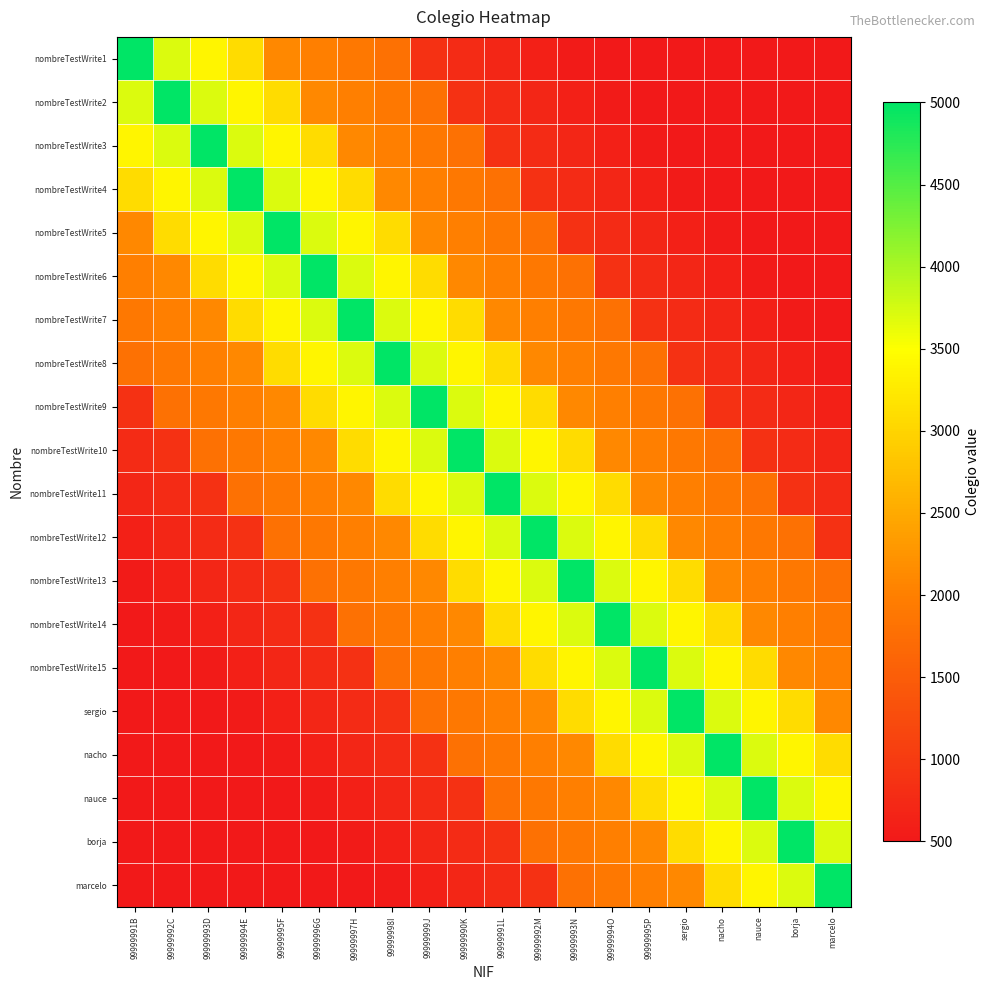

Reading left to right, transcribe all the data shown in this chart.

nombreTestWrite1: 99999991B=5000	99999992C=3700	99999993D=3400	99999994E=3100	99999995F=2100	99999996G=2000	99999997H=1900	99999998I=1800	99999999J=860	99999990K=780	99999991L=700	99999992M=620	99999993N=540	99999994O=500	99999995P=500	sergio=500	nacho=500	nauce=500	borja=500	marcelo=500
nombreTestWrite2: 99999991B=3700	99999992C=5000	99999993D=3700	99999994E=3400	99999995F=3100	99999996G=2100	99999997H=2000	99999998I=1900	99999999J=1800	99999990K=860	99999991L=780	99999992M=700	99999993N=620	99999994O=540	99999995P=500	sergio=500	nacho=500	nauce=500	borja=500	marcelo=500
nombreTestWrite3: 99999991B=3400	99999992C=3700	99999993D=5000	99999994E=3700	99999995F=3400	99999996G=3100	99999997H=2100	99999998I=2000	99999999J=1900	99999990K=1800	99999991L=860	99999992M=780	99999993N=700	99999994O=620	99999995P=540	sergio=500	nacho=500	nauce=500	borja=500	marcelo=500
nombreTestWrite4: 99999991B=3100	99999992C=3400	99999993D=3700	99999994E=5000	99999995F=3700	99999996G=3400	99999997H=3100	99999998I=2100	99999999J=2000	99999990K=1900	99999991L=1800	99999992M=860	99999993N=780	99999994O=700	99999995P=620	sergio=540	nacho=500	nauce=500	borja=500	marcelo=500
nombreTestWrite5: 99999991B=2100	99999992C=3100	99999993D=3400	99999994E=3700	99999995F=5000	99999996G=3700	99999997H=3400	99999998I=3100	99999999J=2100	99999990K=2000	99999991L=1900	99999992M=1800	99999993N=860	99999994O=780	99999995P=700	sergio=620	nacho=540	nauce=500	borja=500	marcelo=500
nombreTestWrite6: 99999991B=2000	99999992C=2100	99999993D=3100	99999994E=3400	99999995F=3700	99999996G=5000	99999997H=3700	99999998I=3400	99999999J=3100	99999990K=2100	99999991L=2000	99999992M=1900	99999993N=1800	99999994O=860	99999995P=780	sergio=700	nacho=620	nauce=540	borja=500	marcelo=500
nombreTestWrite7: 99999991B=1900	99999992C=2000	99999993D=2100	99999994E=3100	99999995F=3400	99999996G=3700	99999997H=5000	99999998I=3700	99999999J=3400	99999990K=3100	99999991L=2100	99999992M=2000	99999993N=1900	99999994O=1800	99999995P=860	sergio=780	nacho=700	nauce=620	borja=540	marcelo=500
nombreTestWrite8: 99999991B=1800	99999992C=1900	99999993D=2000	99999994E=2100	99999995F=3100	99999996G=3400	99999997H=3700	99999998I=5000	99999999J=3700	99999990K=3400	99999991L=3100	99999992M=2100	99999993N=2000	99999994O=1900	99999995P=1800	sergio=860	nacho=780	nauce=700	borja=620	marcelo=540
nombreTestWrite9: 99999991B=860	99999992C=1800	99999993D=1900	99999994E=2000	99999995F=2100	99999996G=3100	99999997H=3400	99999998I=3700	99999999J=5000	99999990K=3700	99999991L=3400	99999992M=3100	99999993N=2100	99999994O=2000	99999995P=1900	sergio=1800	nacho=860	nauce=780	borja=700	marcelo=620
nombreTestWrite10: 99999991B=780	99999992C=860	99999993D=1800	99999994E=1900	99999995F=2000	99999996G=2100	99999997H=3100	99999998I=3400	99999999J=3700	99999990K=5000	99999991L=3700	99999992M=3400	99999993N=3100	99999994O=2100	99999995P=2000	sergio=1900	nacho=1800	nauce=860	borja=780	marcelo=700
nombreTestWrite11: 99999991B=700	99999992C=780	99999993D=860	99999994E=1800	99999995F=1900	99999996G=2000	99999997H=2100	99999998I=3100	99999999J=3400	99999990K=3700	99999991L=5000	99999992M=3700	99999993N=3400	99999994O=3100	99999995P=2100	sergio=2000	nacho=1900	nauce=1800	borja=860	marcelo=780
nombreTestWrite12: 99999991B=620	99999992C=700	99999993D=780	99999994E=860	99999995F=1800	99999996G=1900	99999997H=2000	99999998I=2100	99999999J=3100	99999990K=3400	99999991L=3700	99999992M=5000	99999993N=3700	99999994O=3400	99999995P=3100	sergio=2100	nacho=2000	nauce=1900	borja=1800	marcelo=860
nombreTestWrite13: 99999991B=540	99999992C=620	99999993D=700	99999994E=780	99999995F=860	99999996G=1800	99999997H=1900	99999998I=2000	99999999J=2100	99999990K=3100	99999991L=3400	99999992M=3700	99999993N=5000	99999994O=3700	99999995P=3400	sergio=3100	nacho=2100	nauce=2000	borja=1900	marcelo=1800
nombreTestWrite14: 99999991B=500	99999992C=540	99999993D=620	99999994E=700	99999995F=780	99999996G=860	99999997H=1800	99999998I=1900	99999999J=2000	99999990K=2100	99999991L=3100	99999992M=3400	99999993N=3700	99999994O=5000	99999995P=3700	sergio=3400	nacho=3100	nauce=2100	borja=2000	marcelo=1900
nombreTestWrite15: 99999991B=500	99999992C=500	99999993D=540	99999994E=620	99999995F=700	99999996G=780	99999997H=860	99999998I=1800	99999999J=1900	99999990K=2000	99999991L=2100	99999992M=3100	99999993N=3400	99999994O=3700	99999995P=5000	sergio=3700	nacho=3400	nauce=3100	borja=2100	marcelo=2000
sergio: 99999991B=500	99999992C=500	99999993D=500	99999994E=540	99999995F=620	99999996G=700	99999997H=780	99999998I=860	99999999J=1800	99999990K=1900	99999991L=2000	99999992M=2100	99999993N=3100	99999994O=3400	99999995P=3700	sergio=5000	nacho=3700	nauce=3400	borja=3100	marcelo=2100
nacho: 99999991B=500	99999992C=500	99999993D=500	99999994E=500	99999995F=540	99999996G=620	99999997H=700	99999998I=780	99999999J=860	99999990K=1800	99999991L=1900	99999992M=2000	99999993N=2100	99999994O=3100	99999995P=3400	sergio=3700	nacho=5000	nauce=3700	borja=3400	marcelo=3100
nauce: 99999991B=500	99999992C=500	99999993D=500	99999994E=500	99999995F=500	99999996G=540	99999997H=620	99999998I=700	99999999J=780	99999990K=860	99999991L=1800	99999992M=1900	99999993N=2000	99999994O=2100	99999995P=3100	sergio=3400	nacho=3700	nauce=5000	borja=3700	marcelo=3400
borja: 99999991B=500	99999992C=500	99999993D=500	99999994E=500	99999995F=500	99999996G=500	99999997H=540	99999998I=620	99999999J=700	99999990K=780	99999991L=860	99999992M=1800	99999993N=1900	99999994O=2000	99999995P=2100	sergio=3100	nacho=3400	nauce=3700	borja=5000	marcelo=3700
marcelo: 99999991B=500	99999992C=500	99999993D=500	99999994E=500	99999995F=500	99999996G=500	99999997H=500	99999998I=540	99999999J=620	99999990K=700	99999991L=780	99999992M=860	99999993N=1800	99999994O=1900	99999995P=2000	sergio=2100	nacho=3100	nauce=3400	borja=3700	marcelo=5000